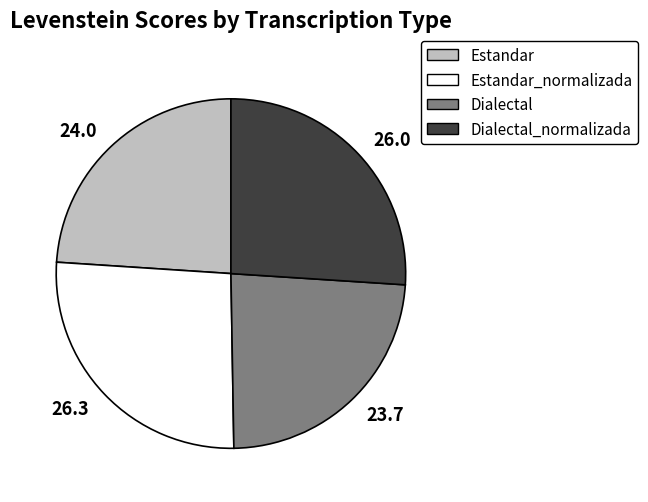

Which has a higher value, 26.3 or 24.0?

26.3